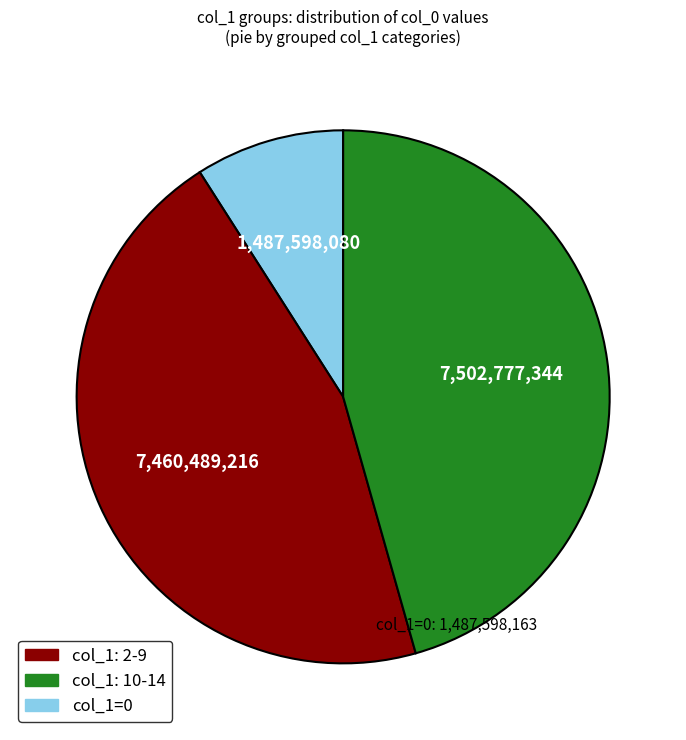

Is there any slice that represents more than half of the pie?

No